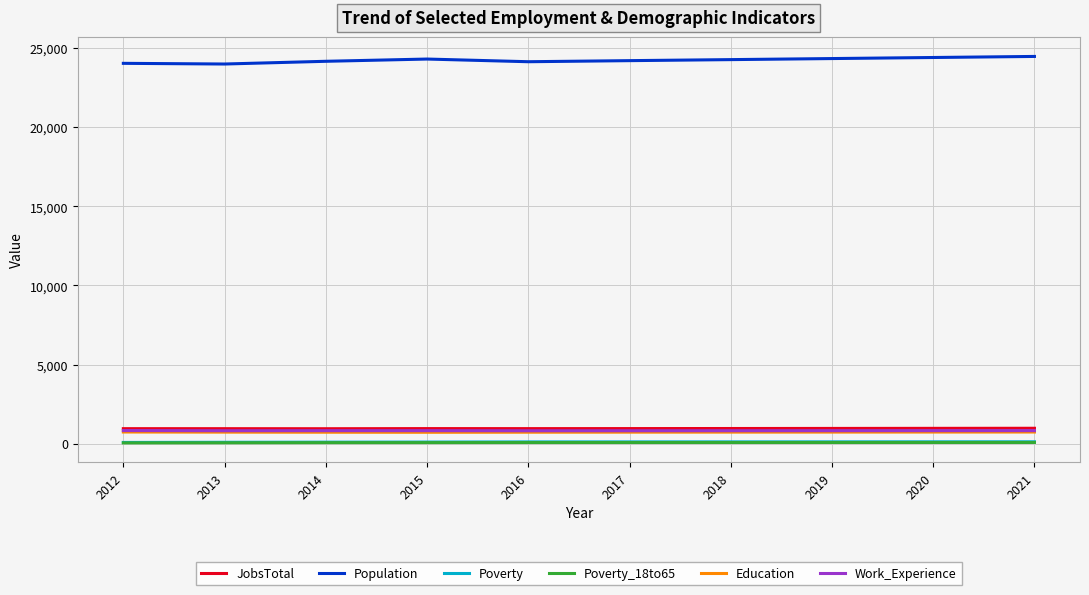

Which series has the largest range (max minus min)?

Population